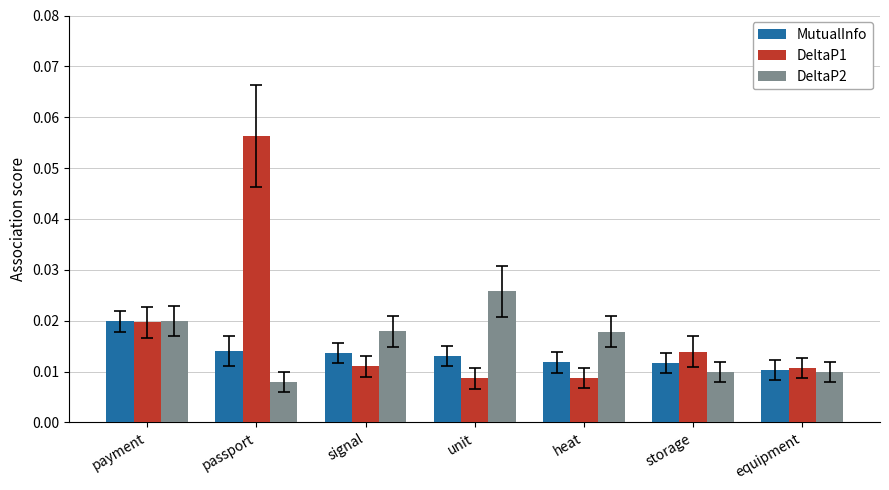

How many bars are there in total?

21